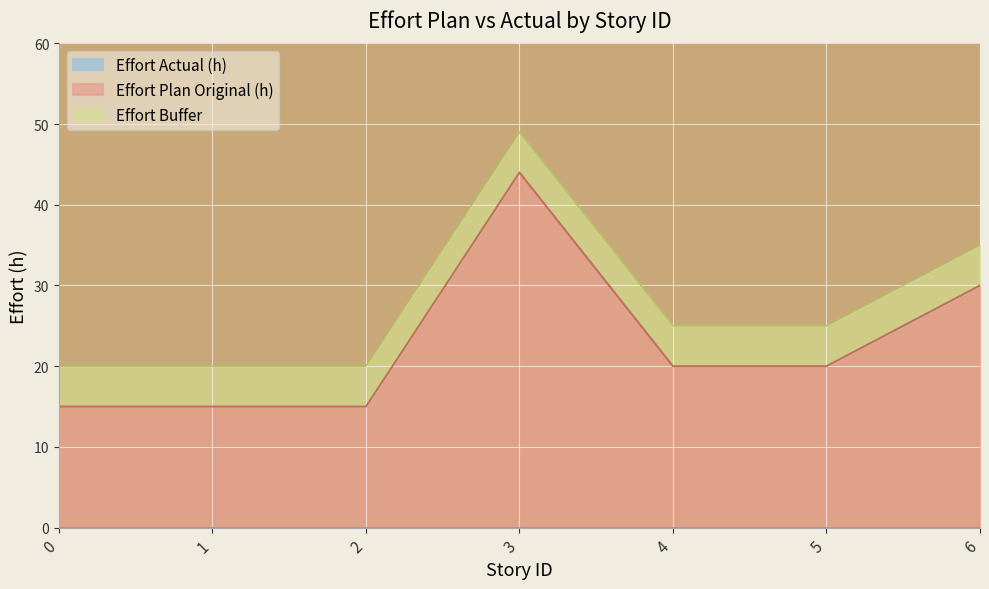

True or false: there are more than 0 points higher than both neighbors.

True